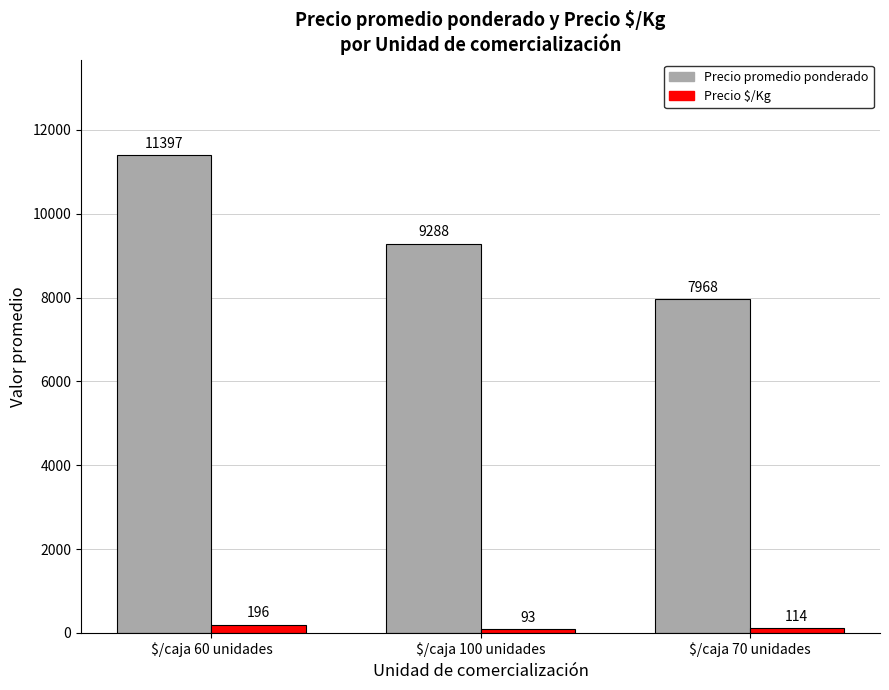

At how many categories does at least one series exceed 6932?

3